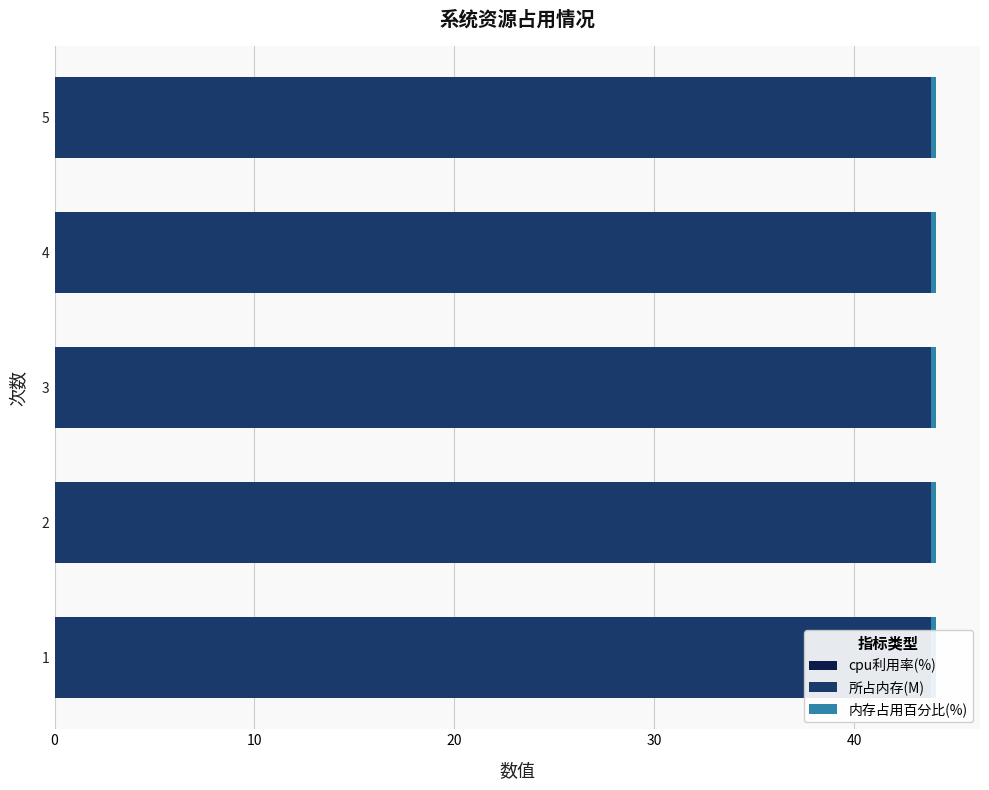

At which label does 所占内存(M) reach its minimum?

1